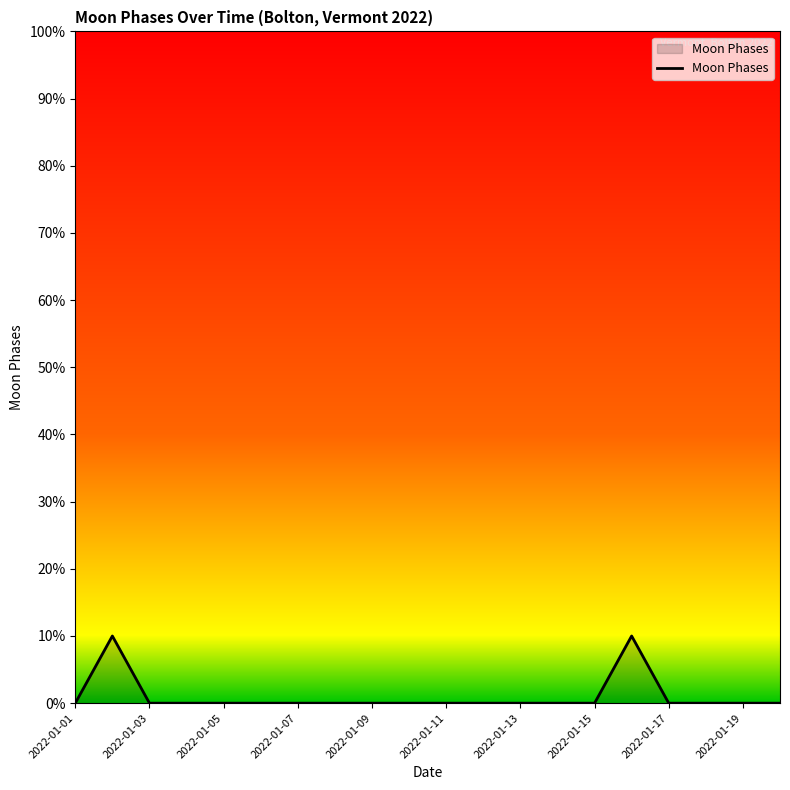

What is the difference between the maximum and minimum values?

10